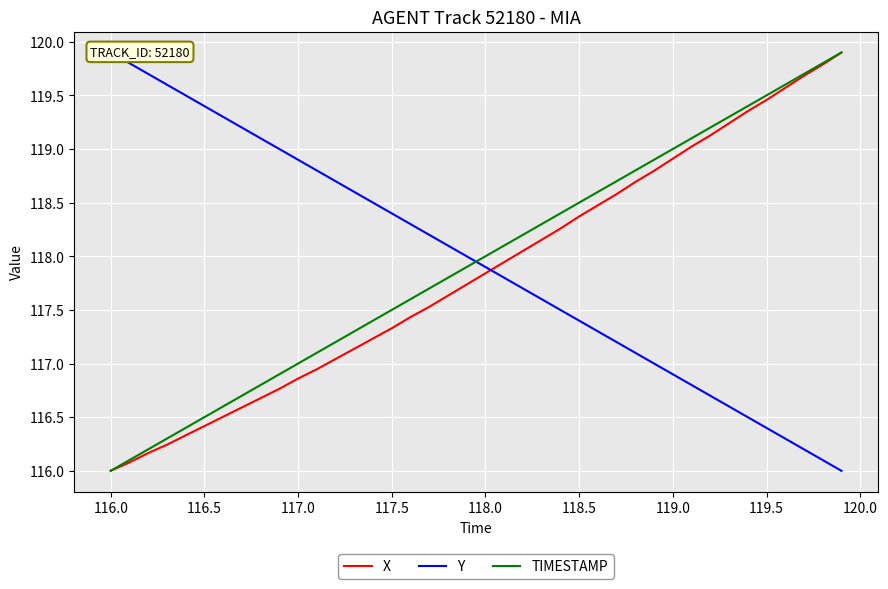

The X series shows 59.5 at 119.0. True or false?

False